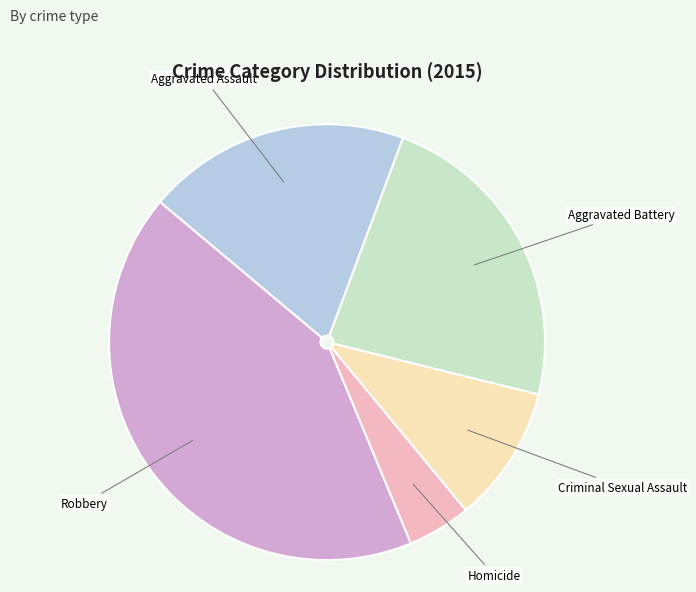

Do Robbery and Aggravated Assault together represent more than half of the pie?

Yes